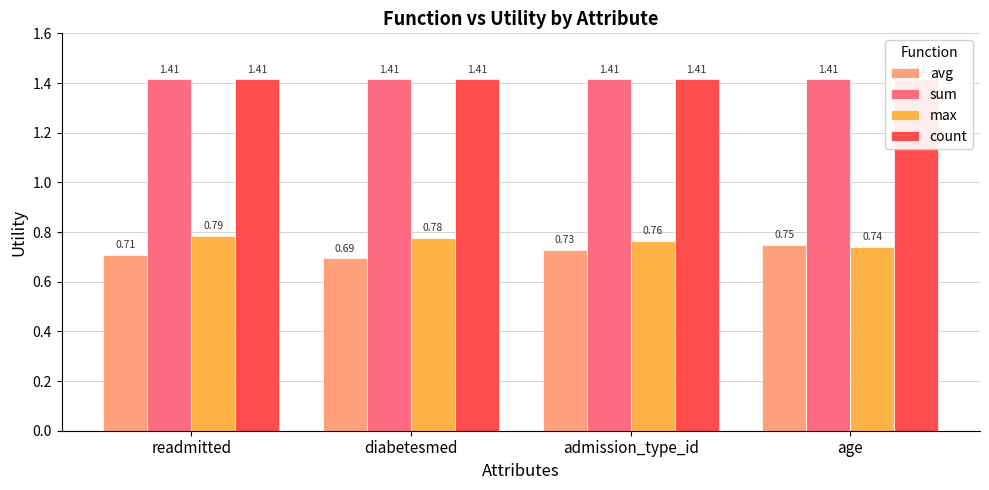

Which category has the lowest value in the sum series?

readmitted